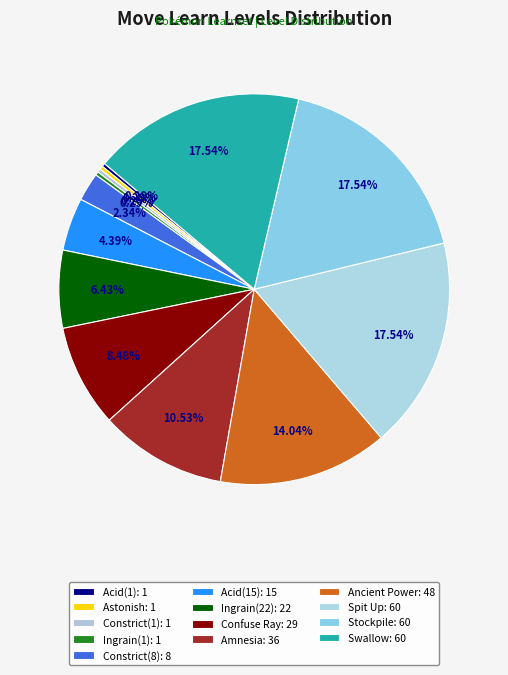

Does Stockpile account for over 50% of the chart?

No